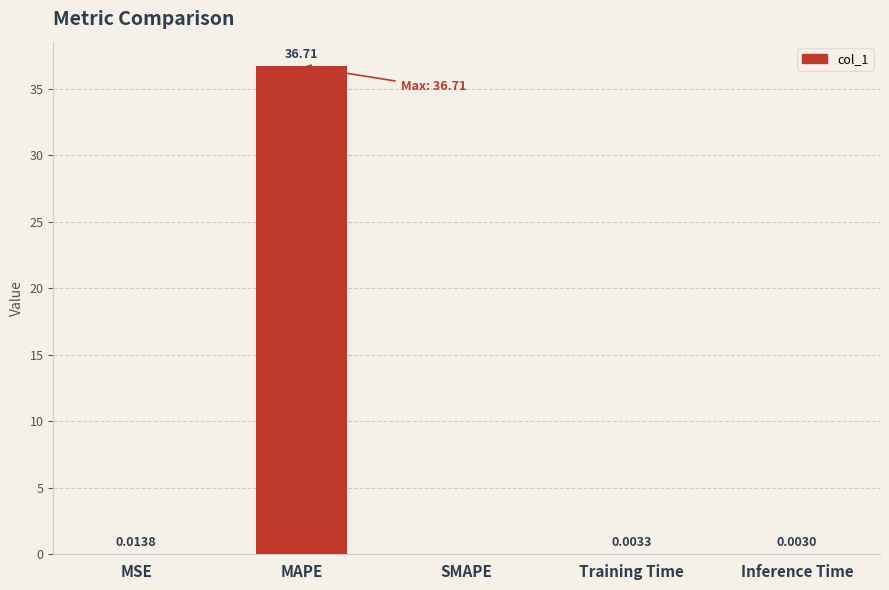

Which has a higher value, MSE or MAPE?

MAPE